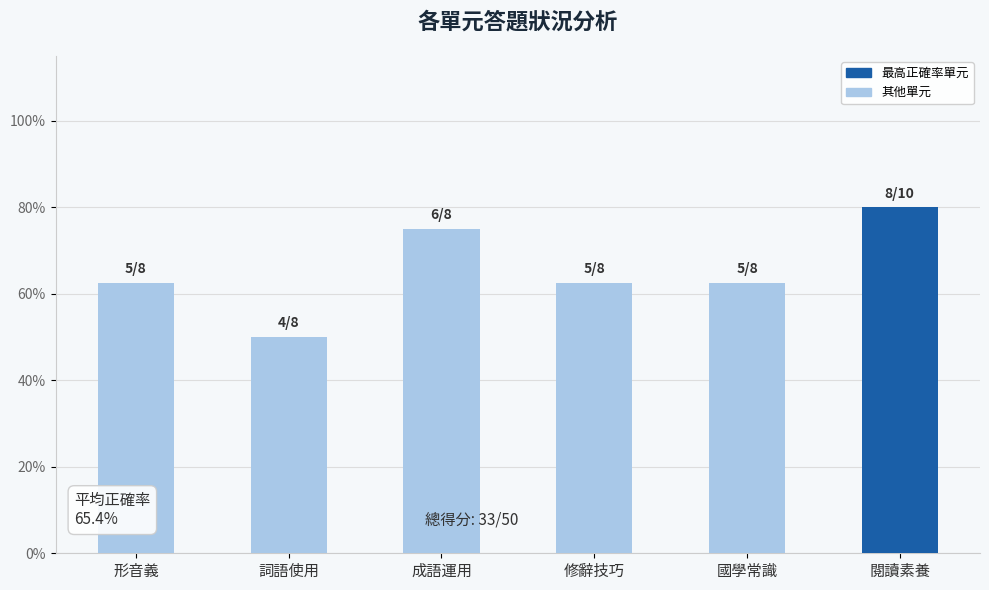

Reading left to right, what are all the values shown in this chart?

形音義=62.5	詞語使用=50.0	成語運用=75.0	修辭技巧=62.5	國學常識=62.5	閱讀素養=80.0